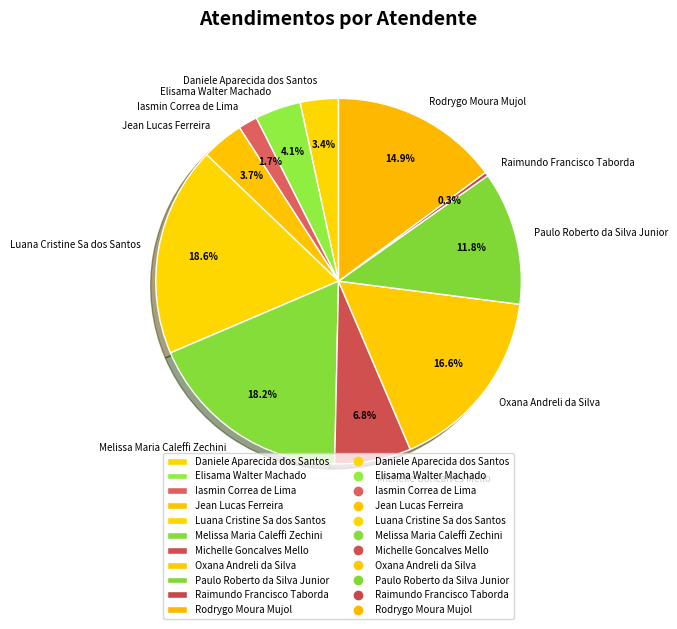

Does Michelle Goncalves Mello represent more than half of the total?

No